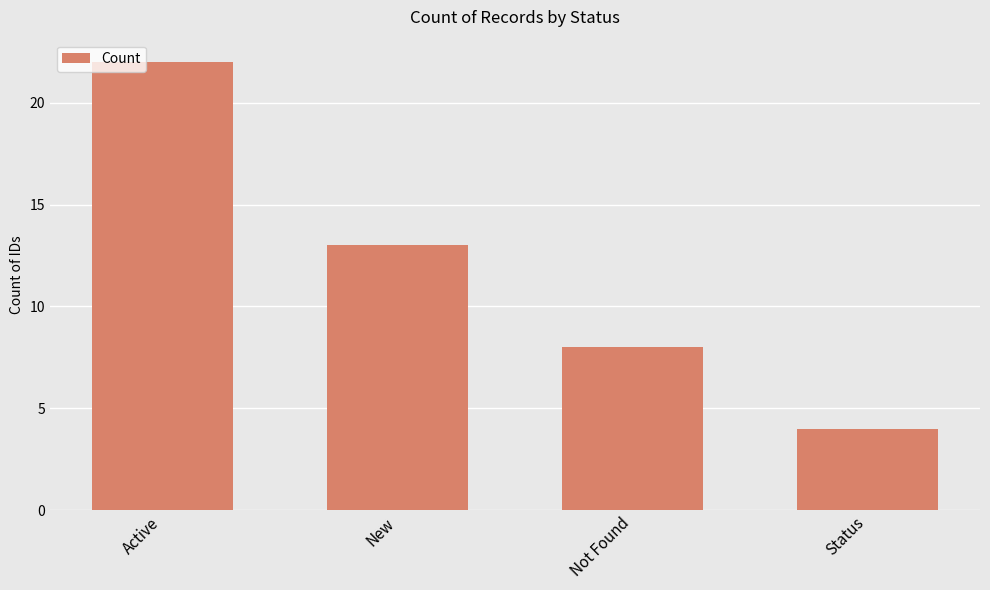

Which has a higher value, Status or Not Found?

Not Found